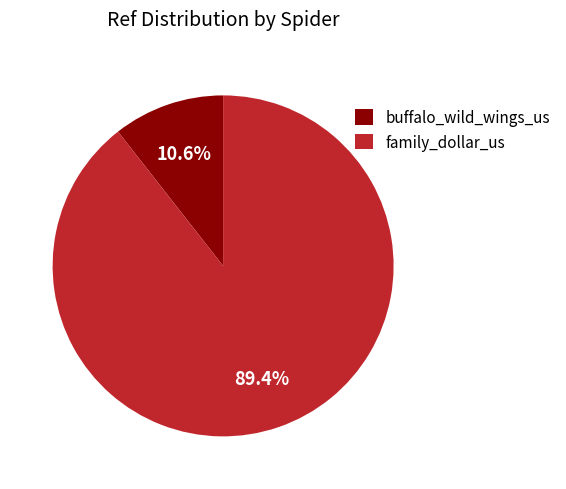

To the nearest percent, what is the combined percentage of buffalo_wild_wings_us and family_dollar_us?

100%